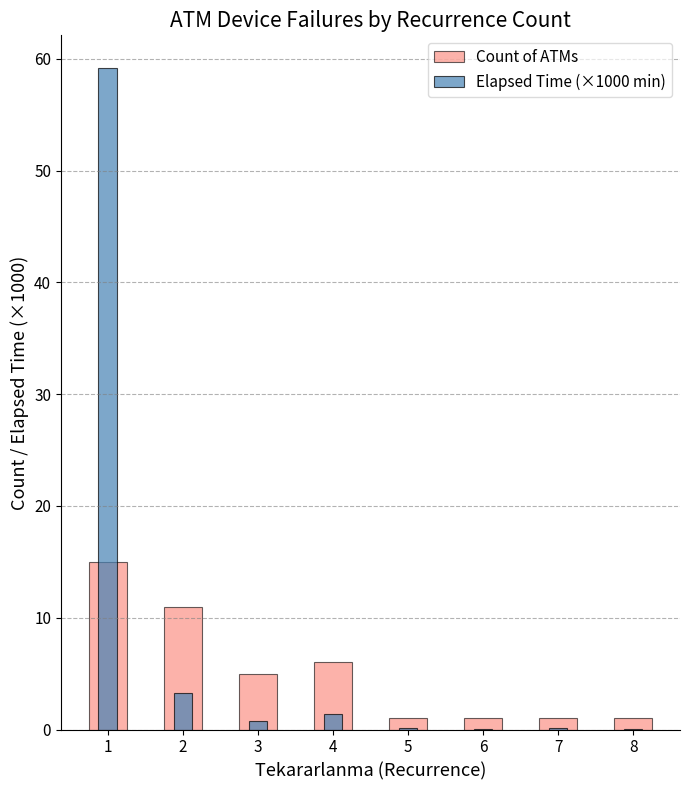

List the series in order of their peak value, highest first.

Elapsed Time (×1000 min), Count of ATMs